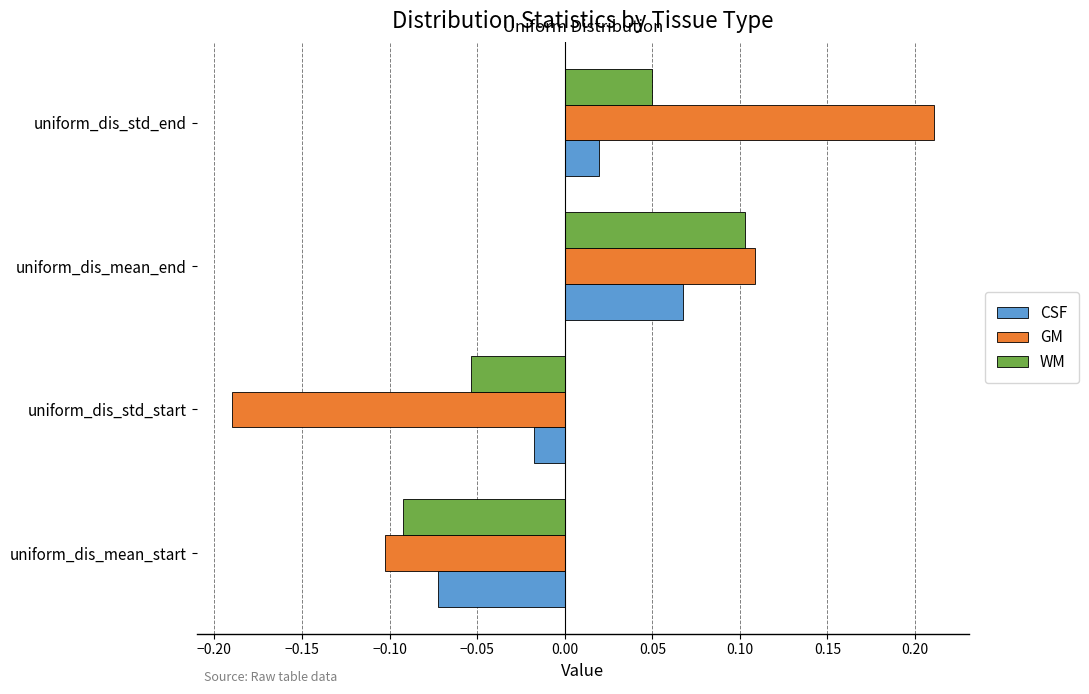

How many CSF values are between 0 and 1?

2